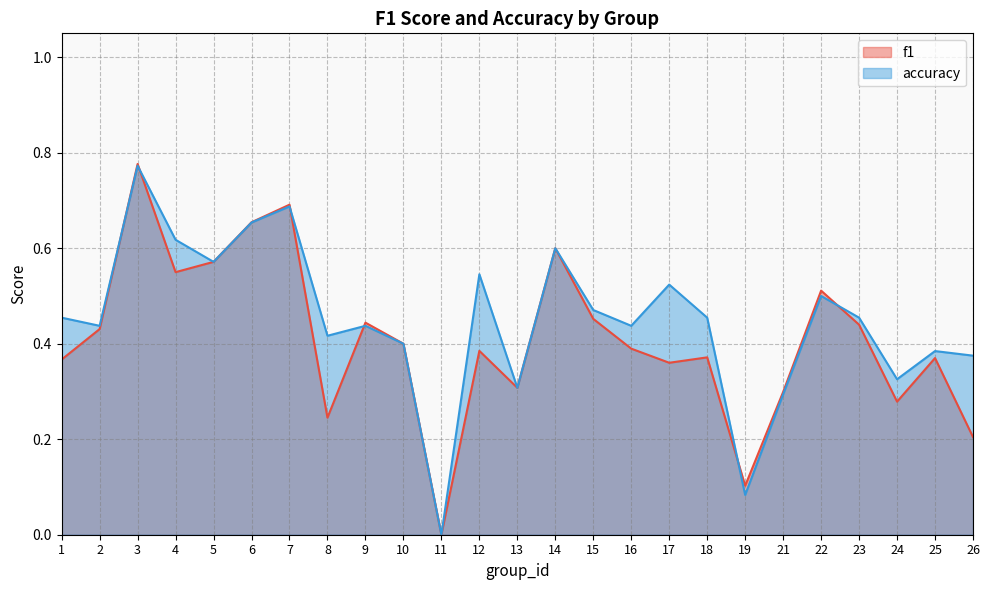

True or false: f1 and accuracy cross at least once.

True